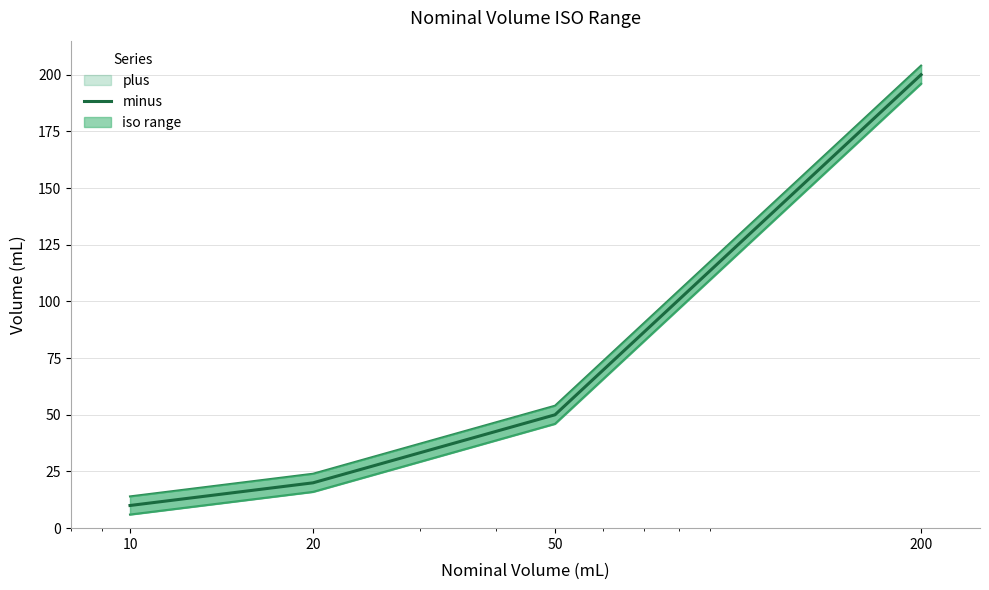

Is this an area chart (filled region under the line)?

No